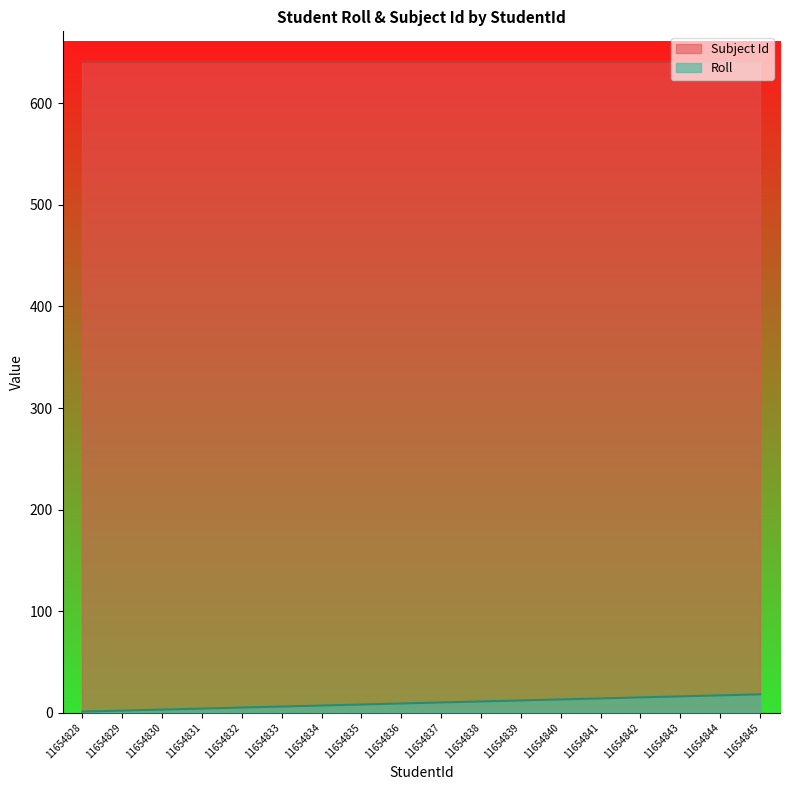

At which category does the chart reach its peak across all series?

11654845